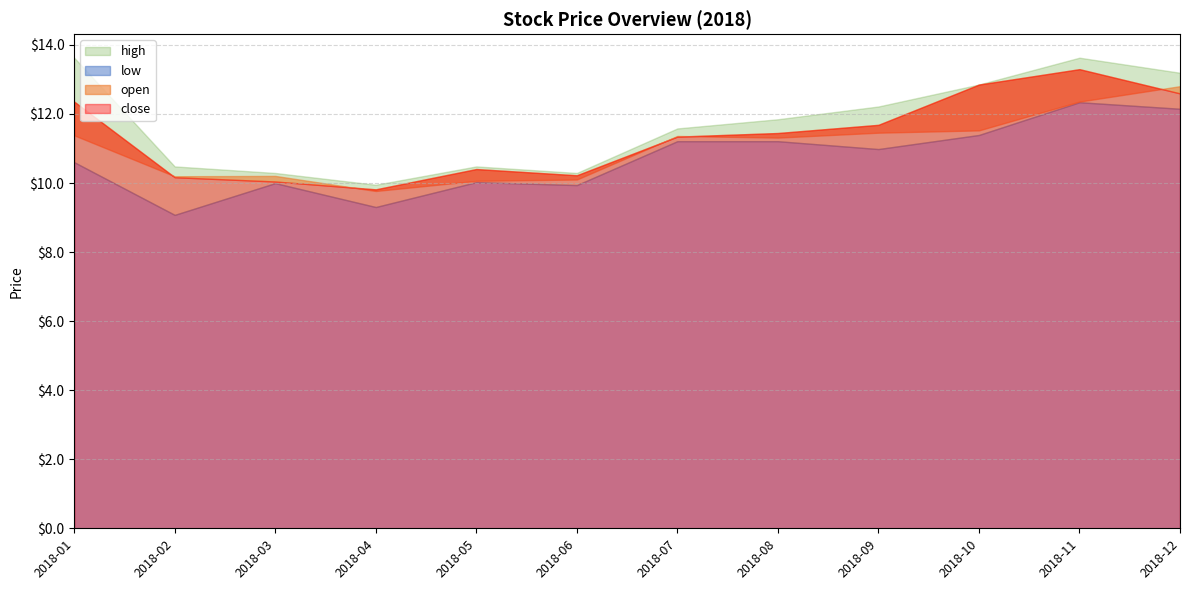

How many series are shown in this chart?

4